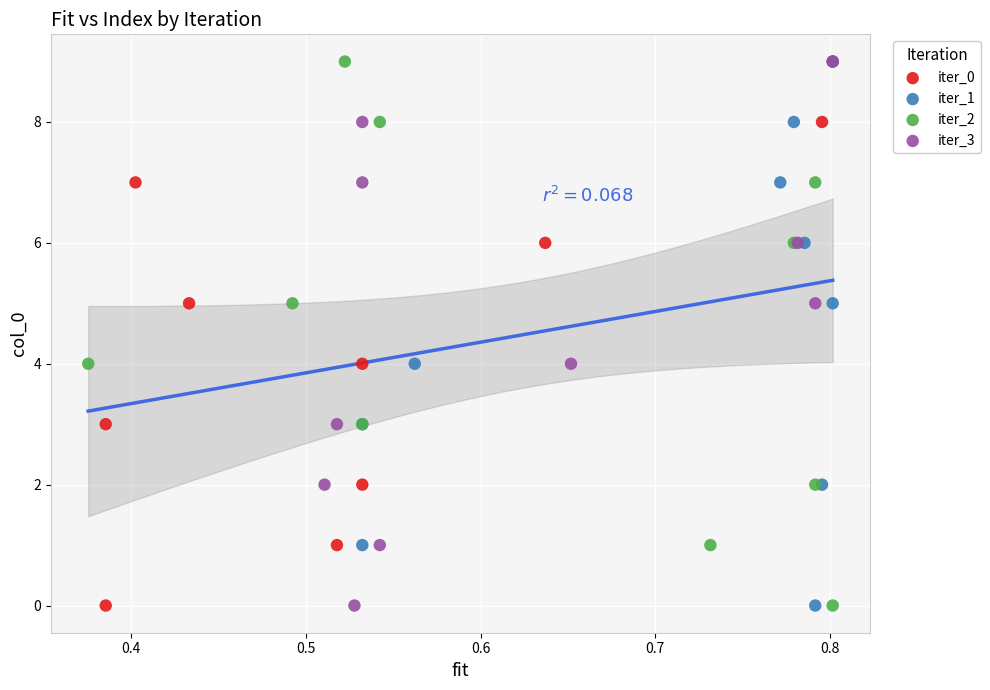

What are all the series names shown in the legend?

iter_0, iter_1, iter_2, iter_3